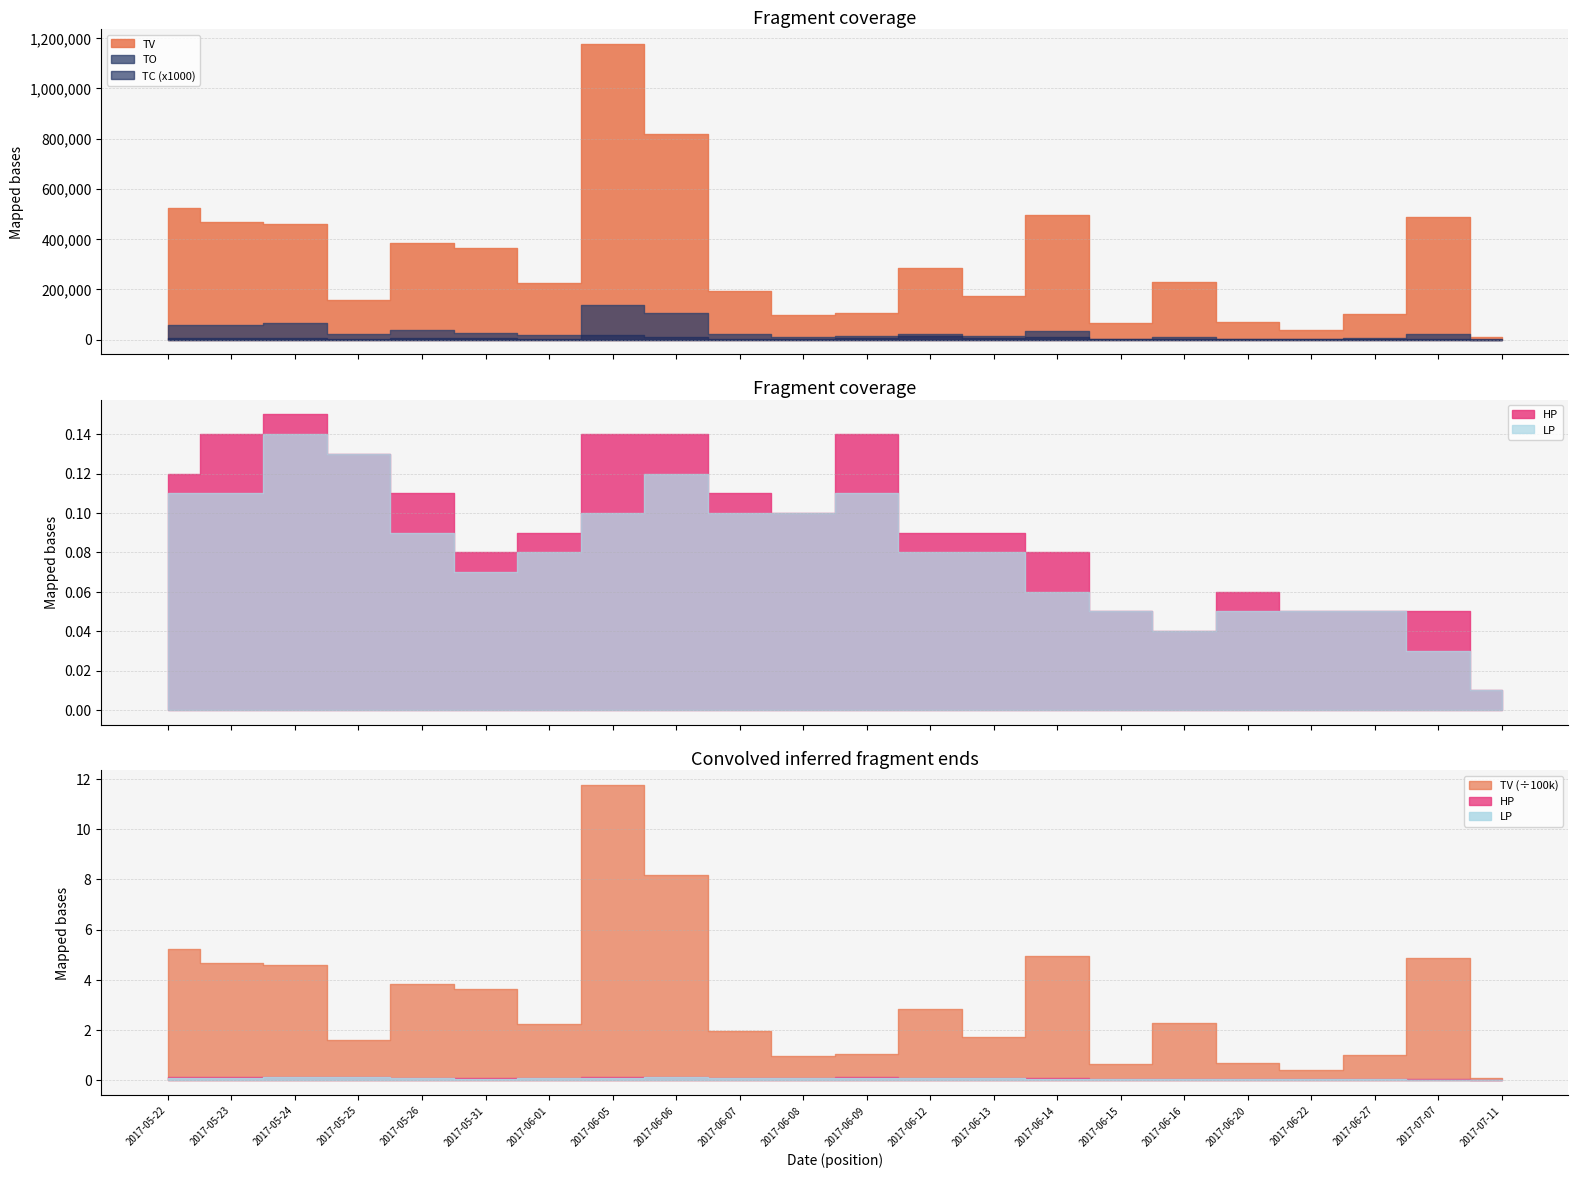

Rank the categories by TV value from highest to lowest.

2017-06-05, 2017-06-06, 2017-05-22, 2017-06-14, 2017-07-07, 2017-05-23, 2017-05-24, 2017-05-26, 2017-05-31, 2017-06-12, 2017-06-16, 2017-06-01, 2017-06-07, 2017-06-13, 2017-05-25, 2017-06-09, 2017-06-27, 2017-06-08, 2017-06-20, 2017-06-15, 2017-06-22, 2017-07-11